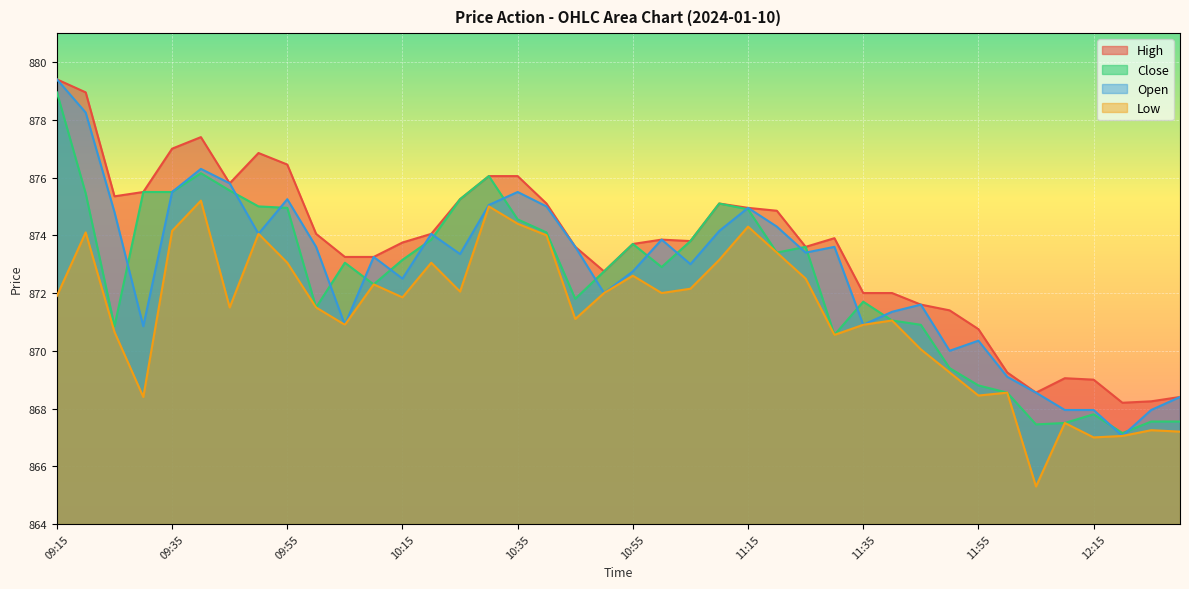

True or false: Close and Low cross at least once.

False